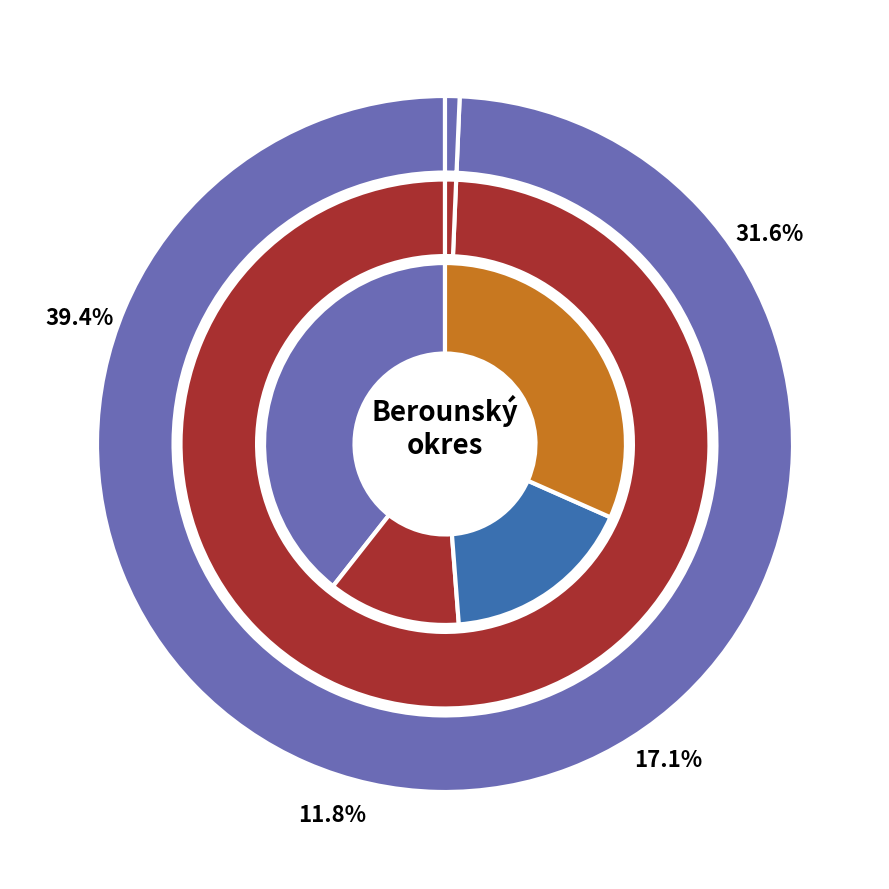

What percentage do Lochovice and Korno together represent?

2.1%